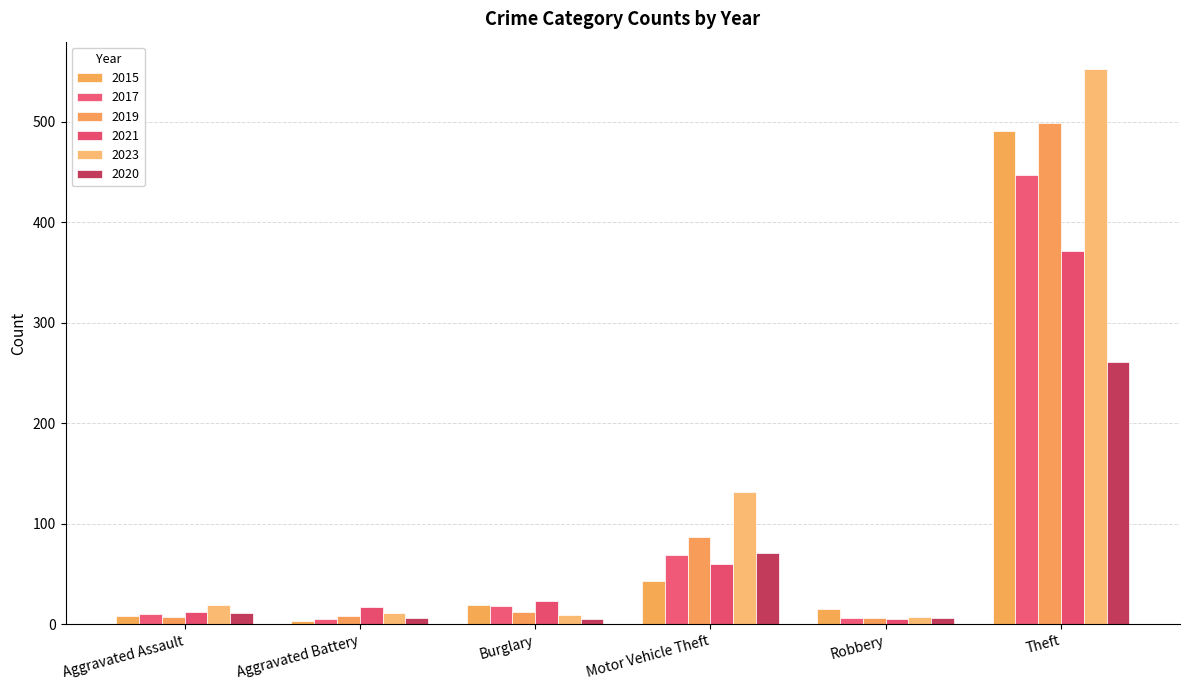

How many bars are there in total?

36